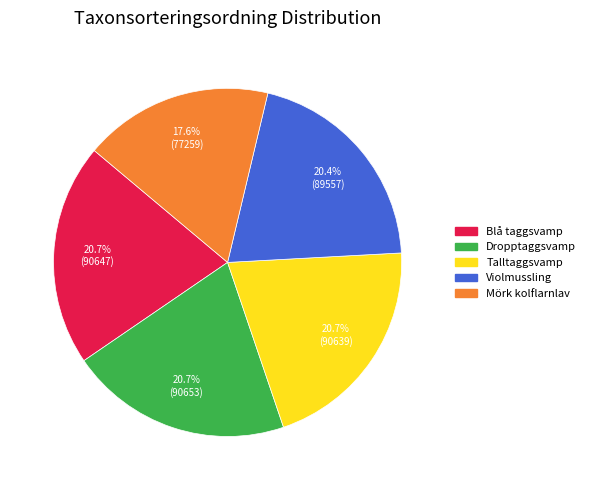

Is there a majority slice in this chart?

No